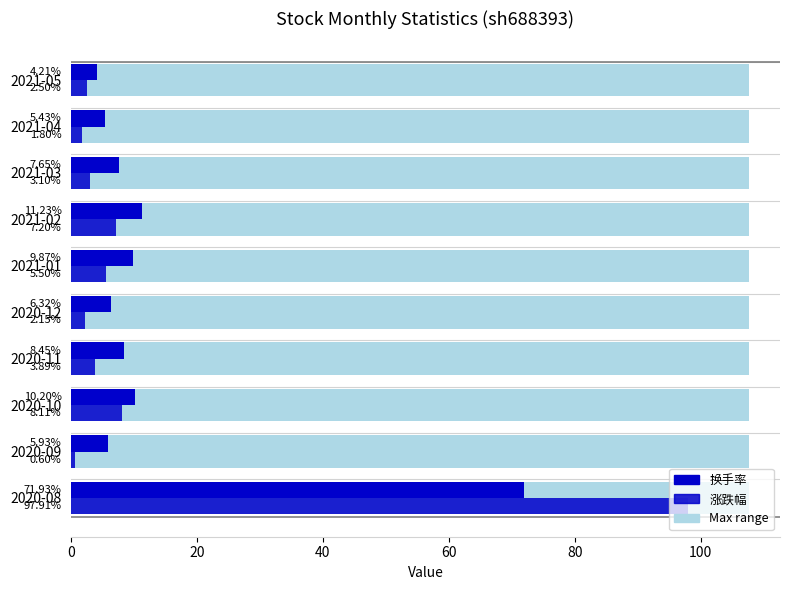

What is the difference between the highest and lowest values at 2020-11?

4.6